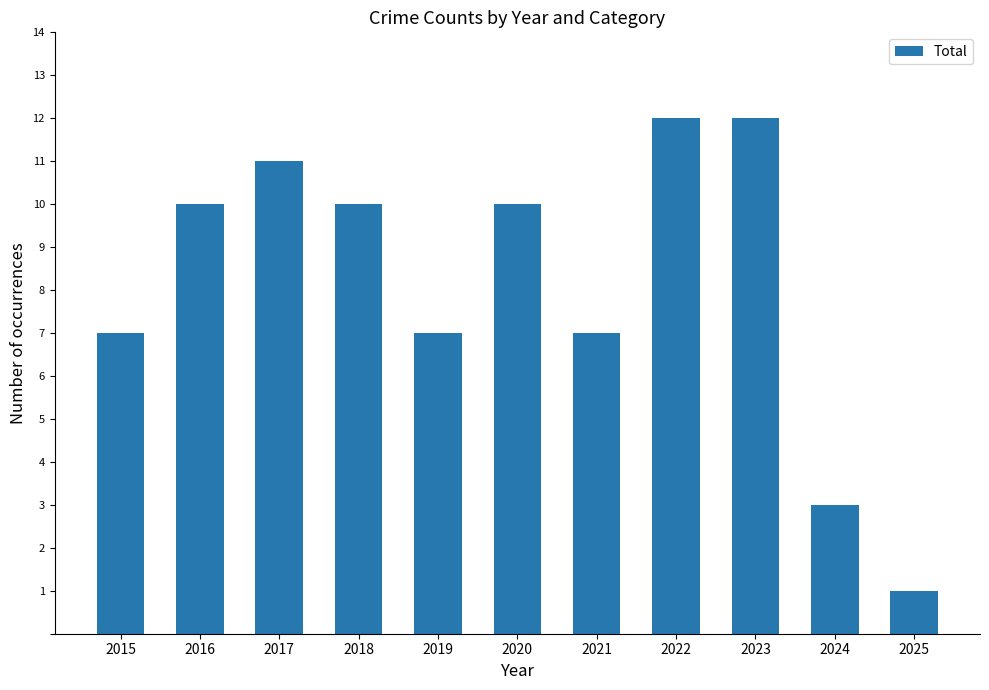

Which label corresponds to the smallest value in the chart?

2025